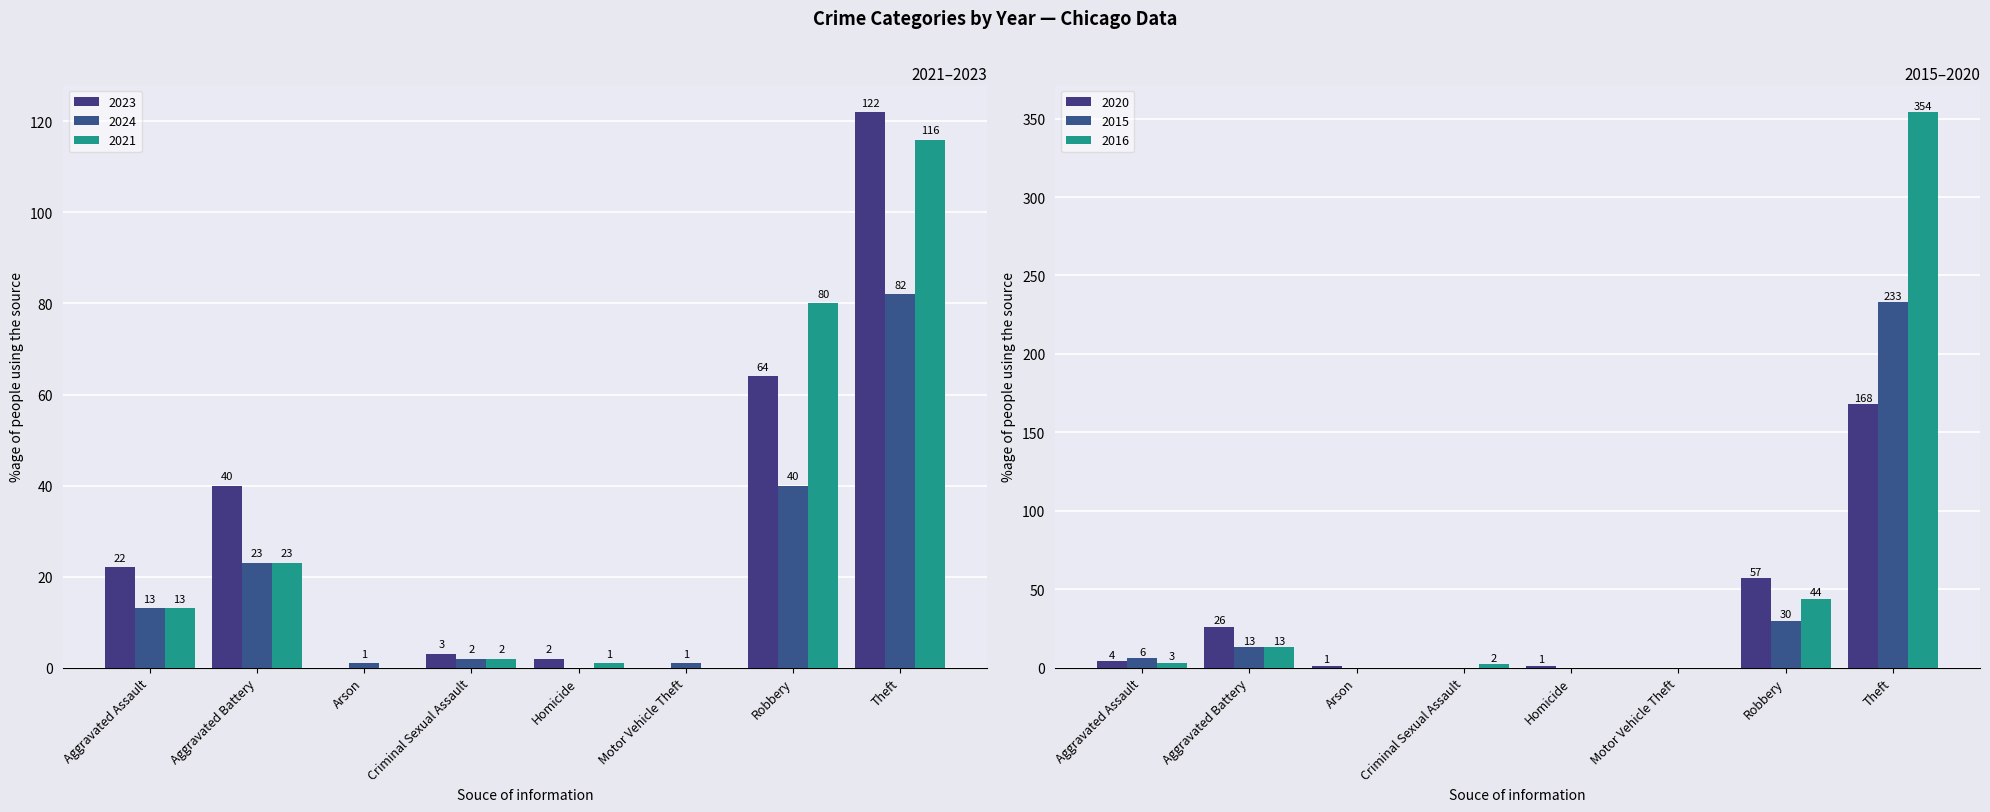

Is the value of 2020 at Homicide greater than the value of 2024 at Criminal Sexual Assault?

No